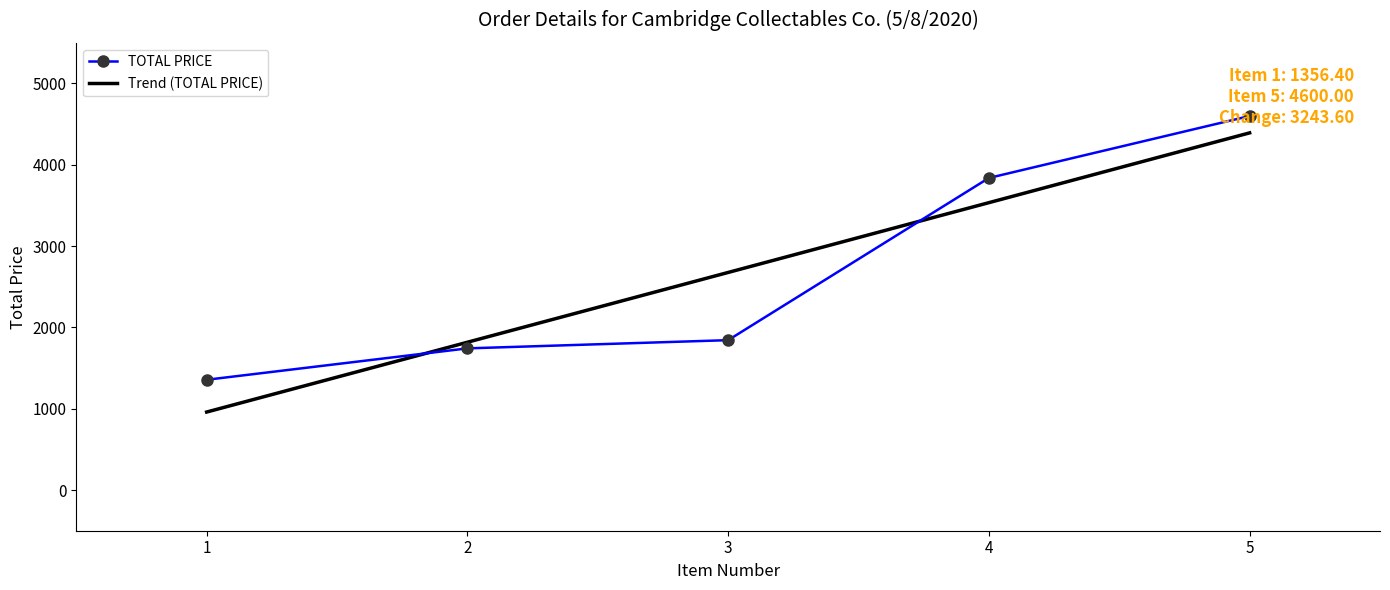

Reading left to right, transcribe all the data shown in this chart.

1356.4	1742.5	1843.5	3838.0	4600.0